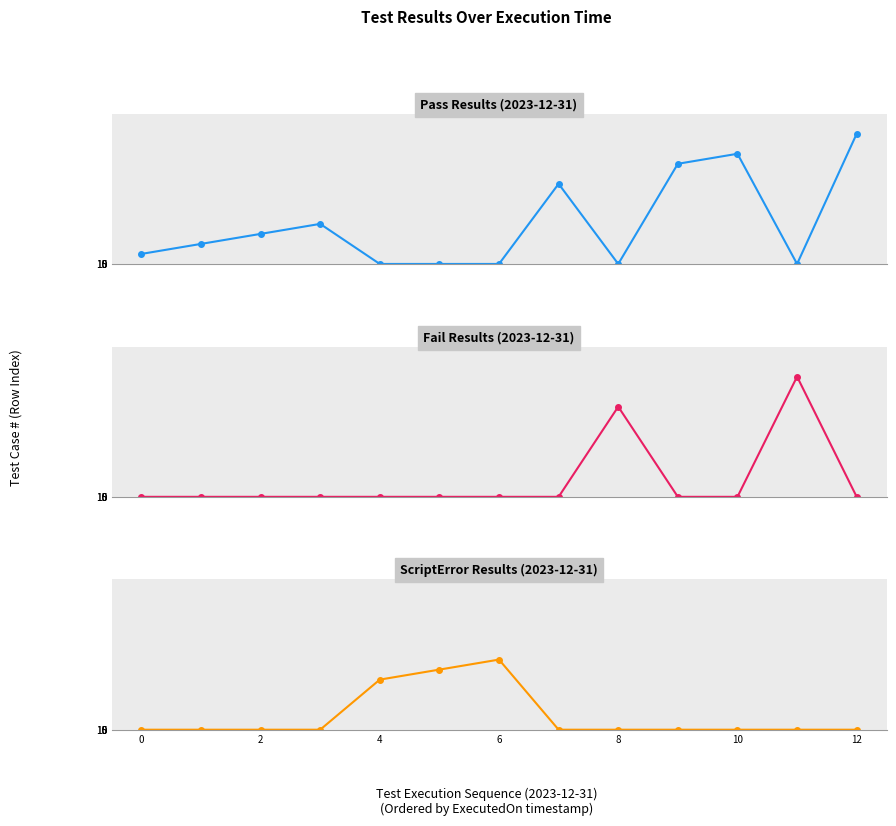

Which series has the widest spread of values?

Pass